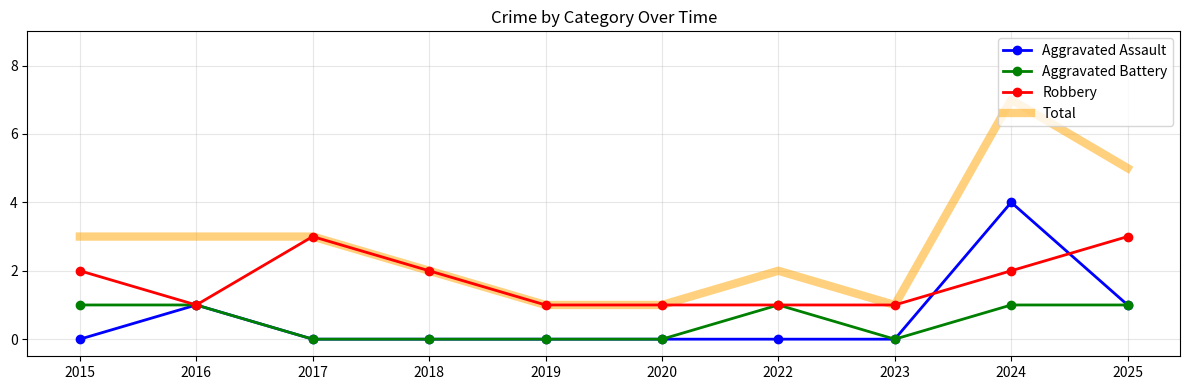

How many Total values are between 1 and 3?

8